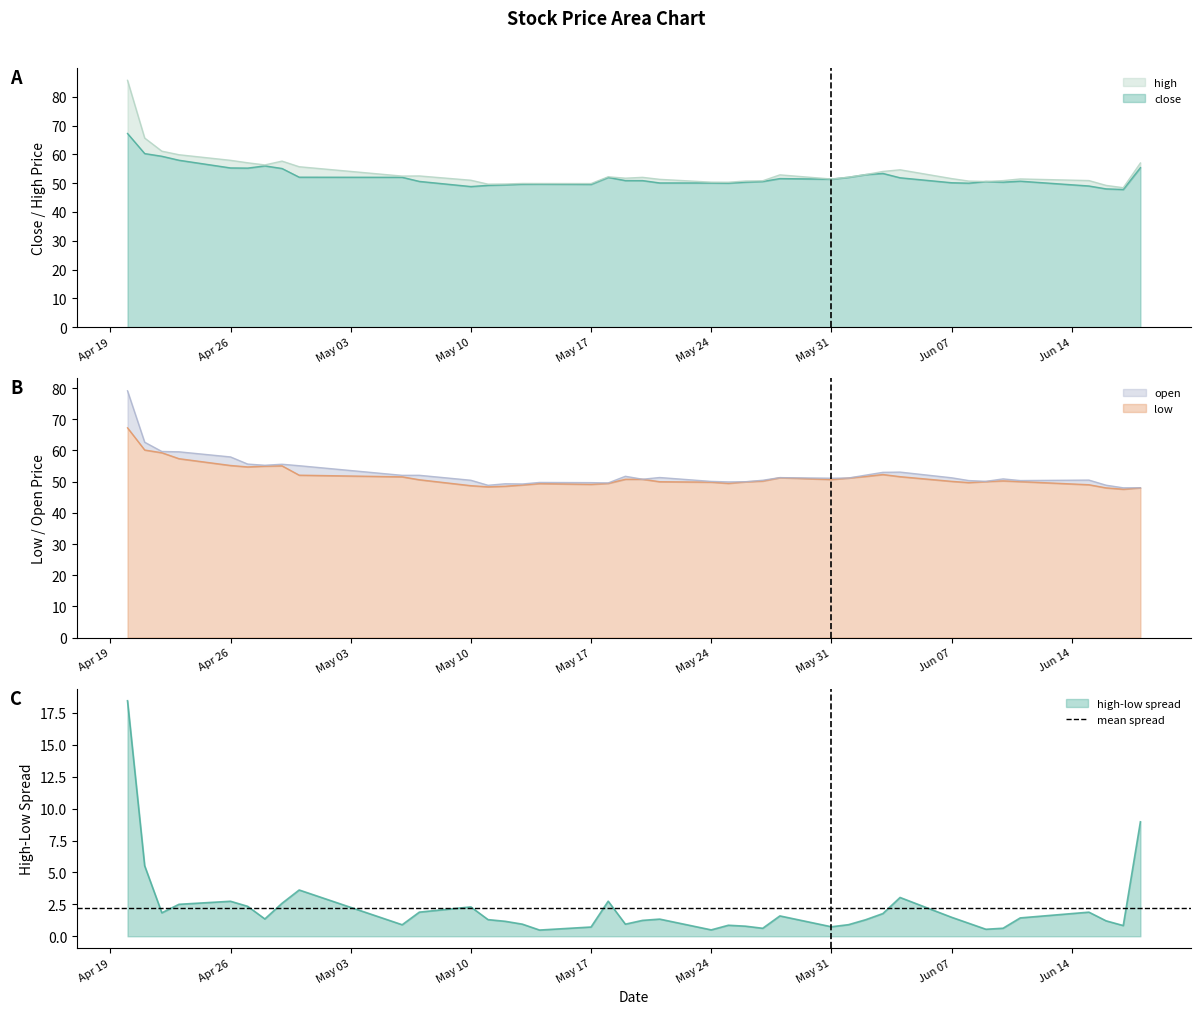

Which series has the largest total across all categories?

high